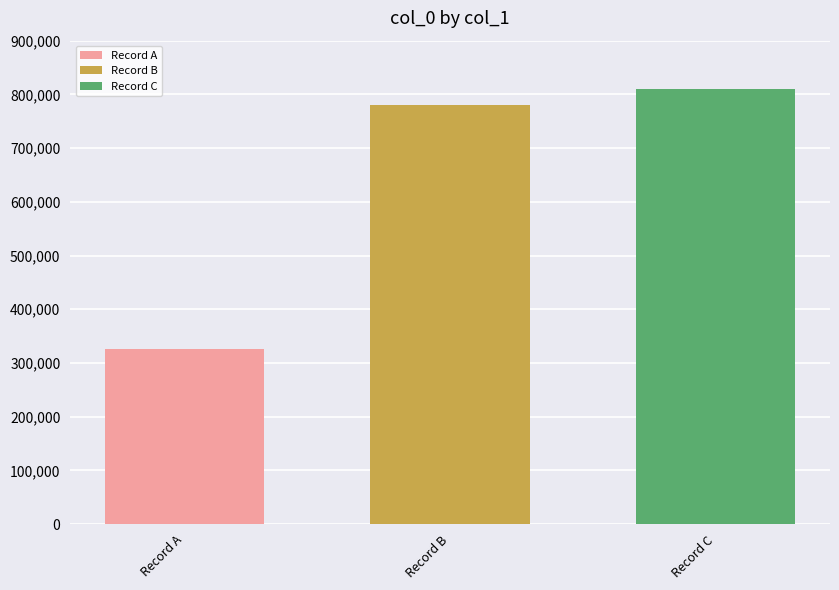

What is the approximate value of Record B at Record B?

780638